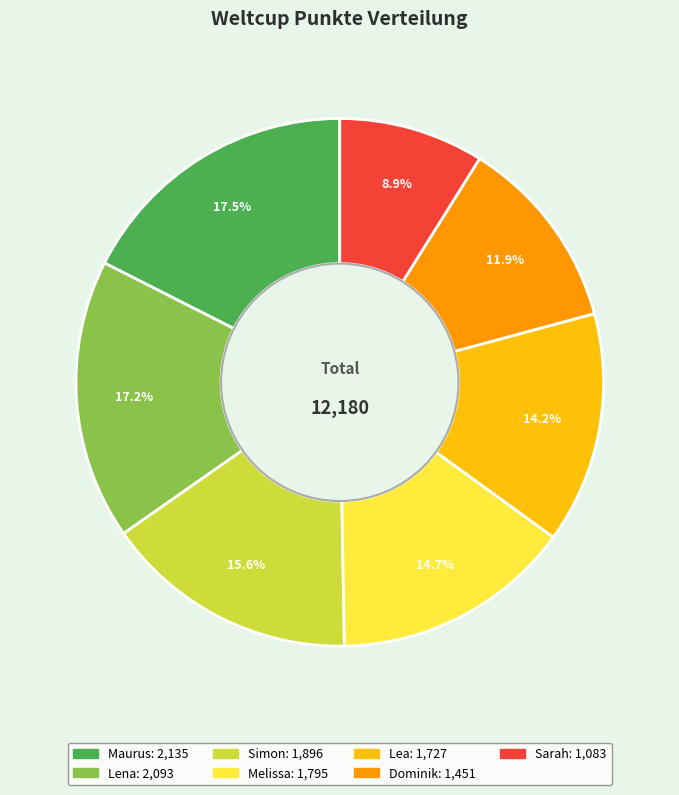

Between Dominik and Sarah, which is larger?

Dominik